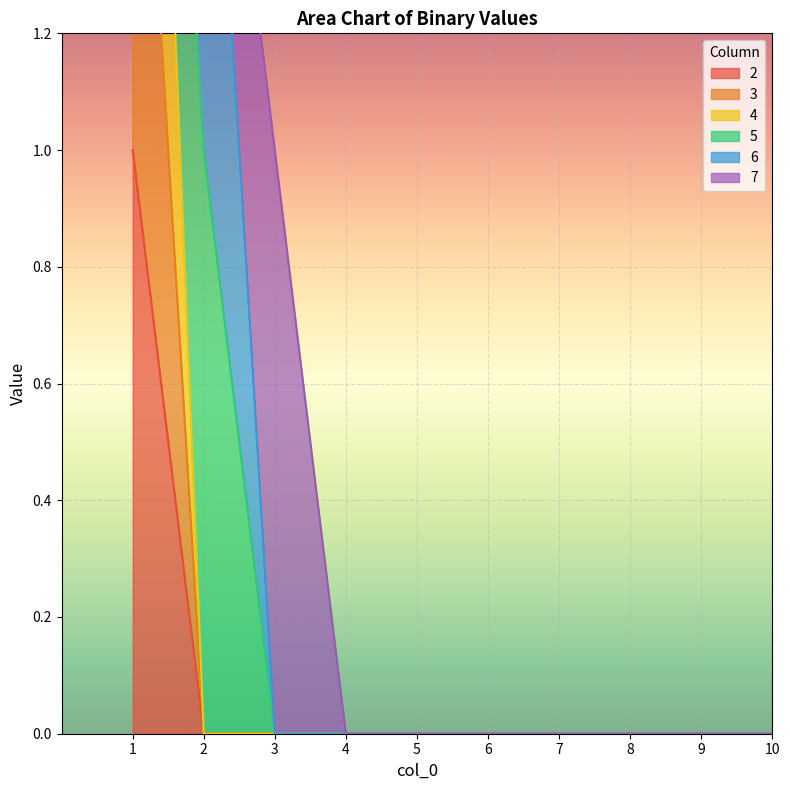

How many 4 values are between 0 and 1?

9